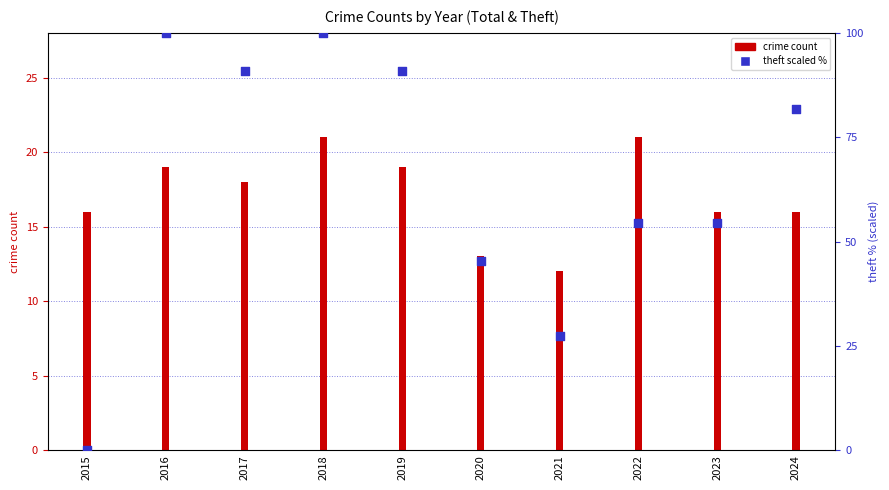

Which has a higher value, 2021 or 2018?

2018